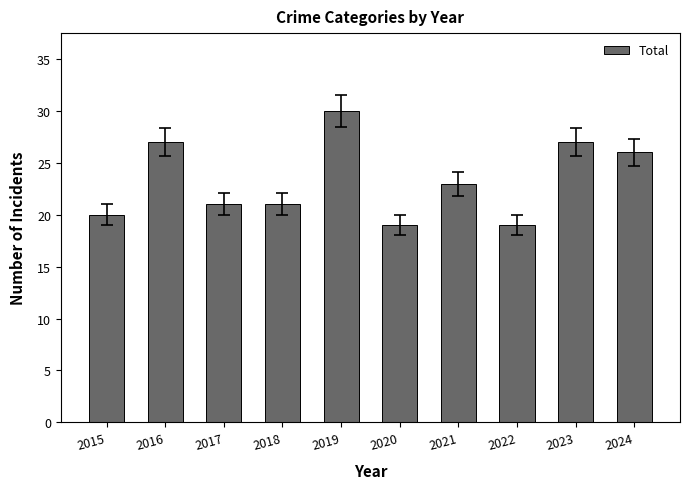

True or false: the data shows 30 at 2019.

True